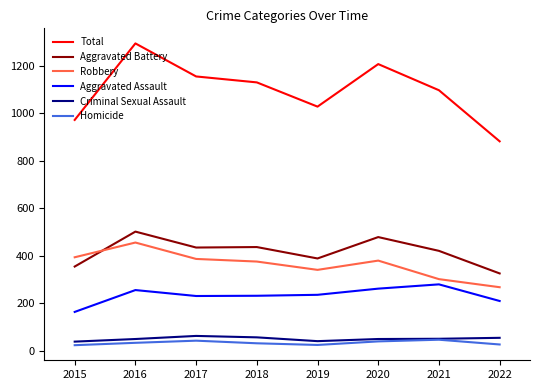

Which series has the widest spread of values?

Total